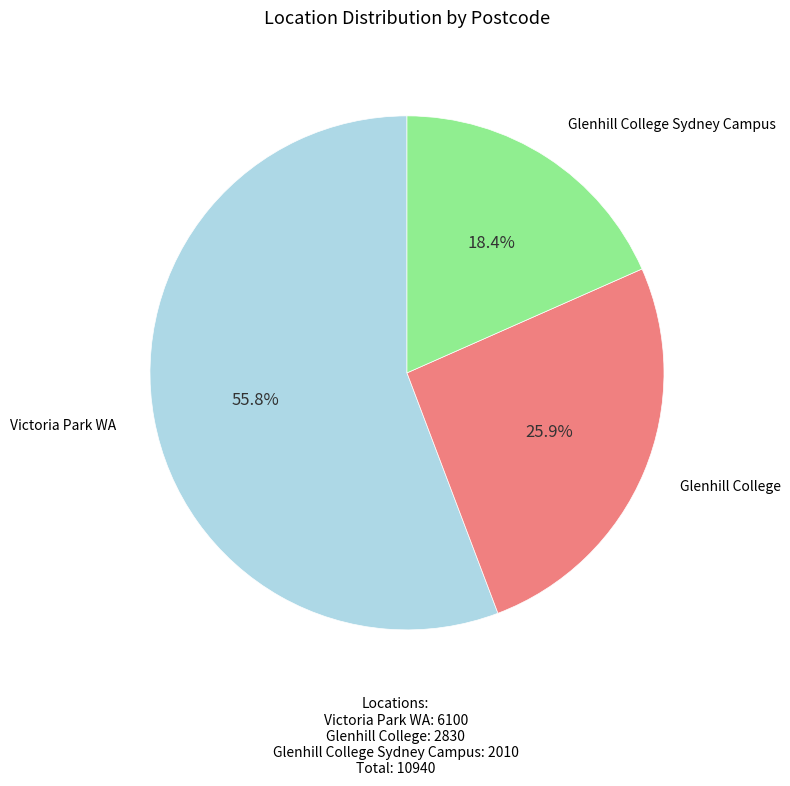

What is the ratio of the value at Victoria Park WA to the value at Glenhill College Sydney Campus?

3.0